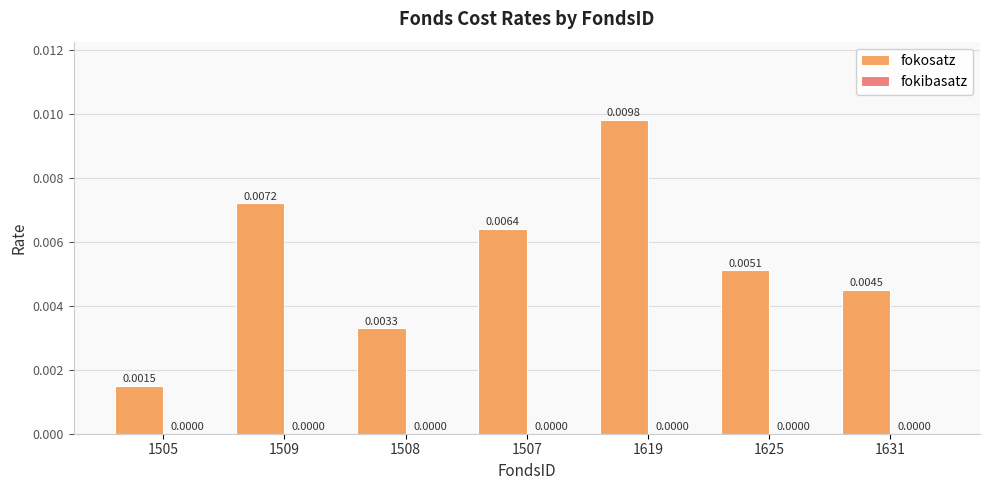

Between 1505 and 1619, which is larger?

1619